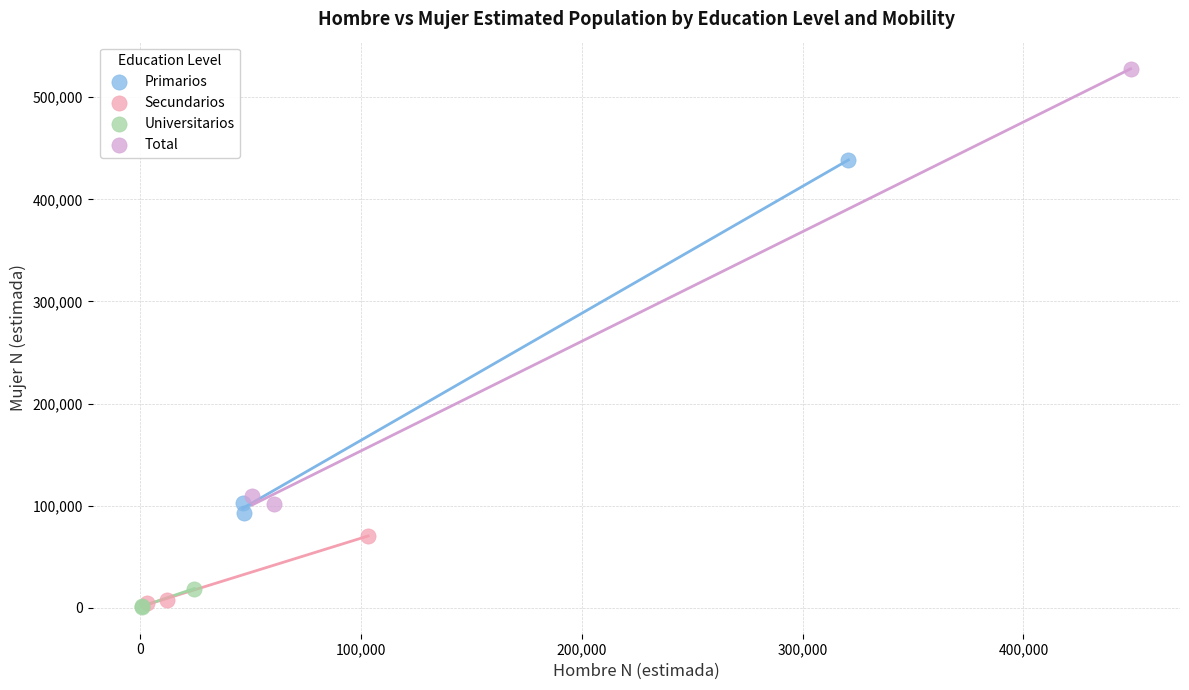

Which series reaches the maximum Y coordinate?

Total